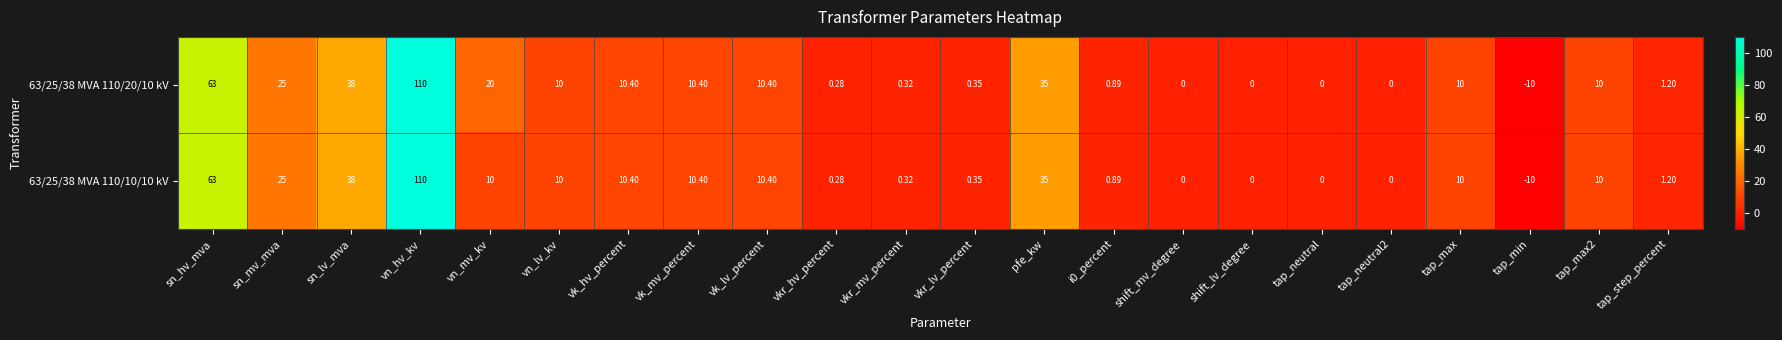

Which label corresponds to the largest value in the chart?

vn_hv_kv